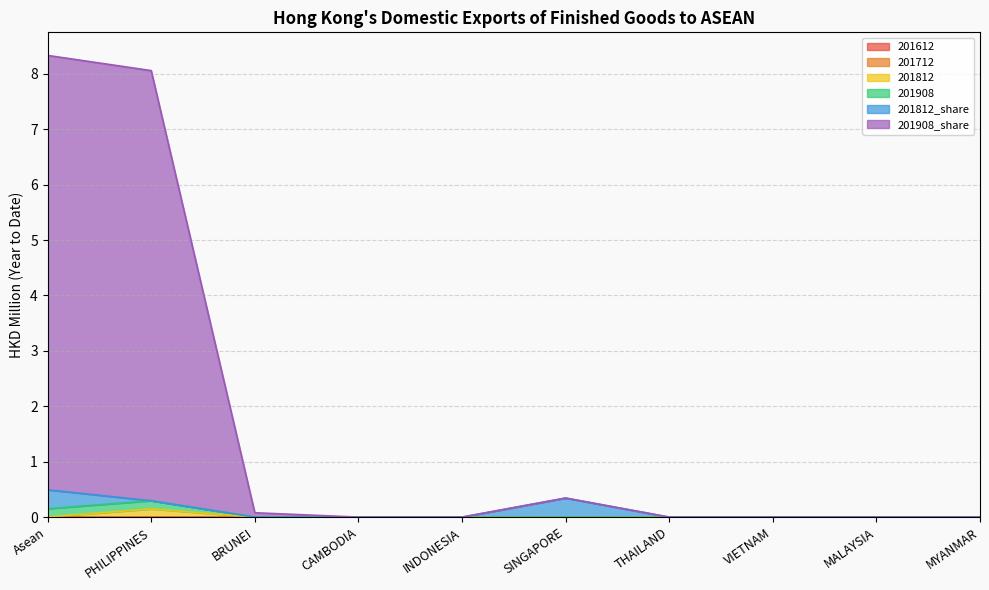

Which series has the largest range (max minus min)?

201908_share